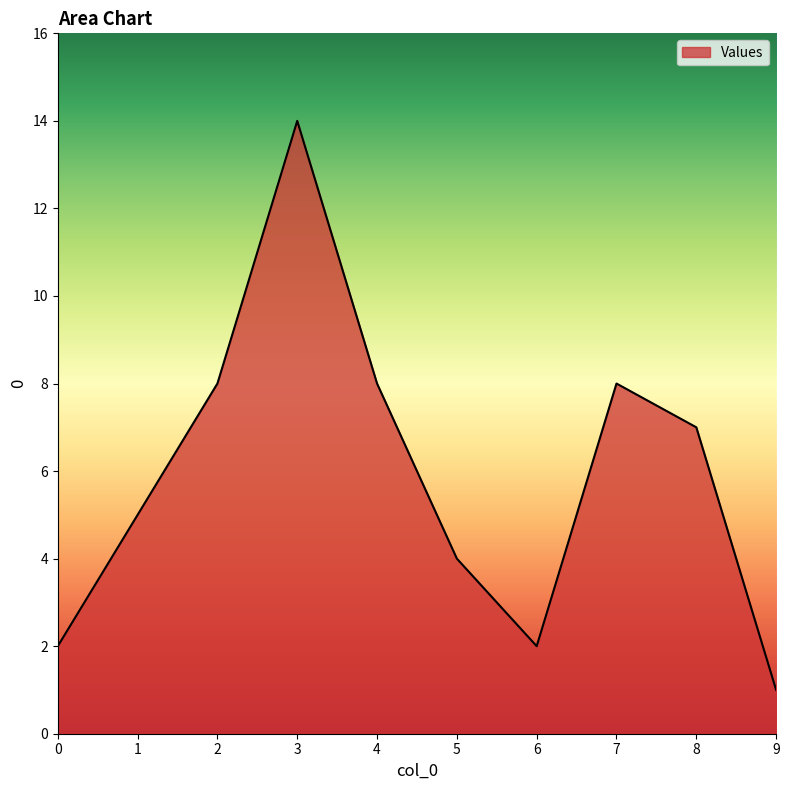

Where is the first local minimum?

6